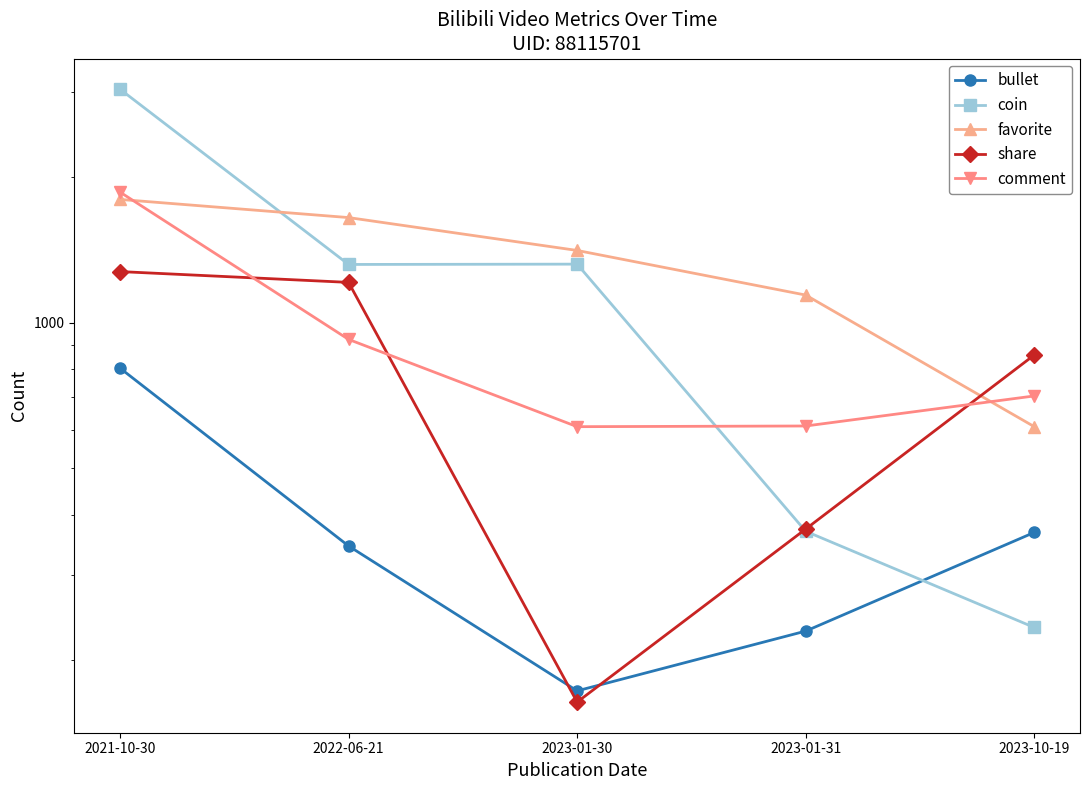

How many lines are shown in the chart?

5